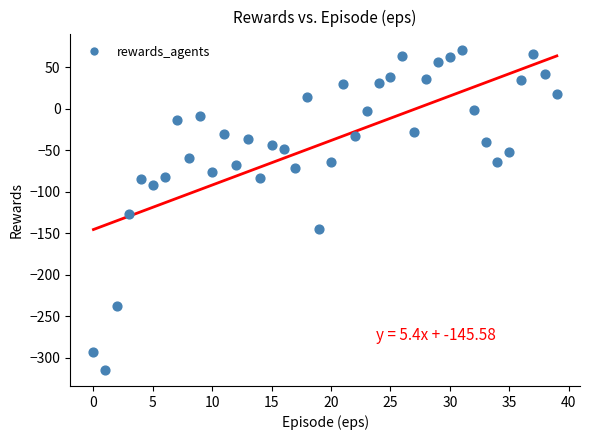

What is the range of Y values (max minus min)?

385.0